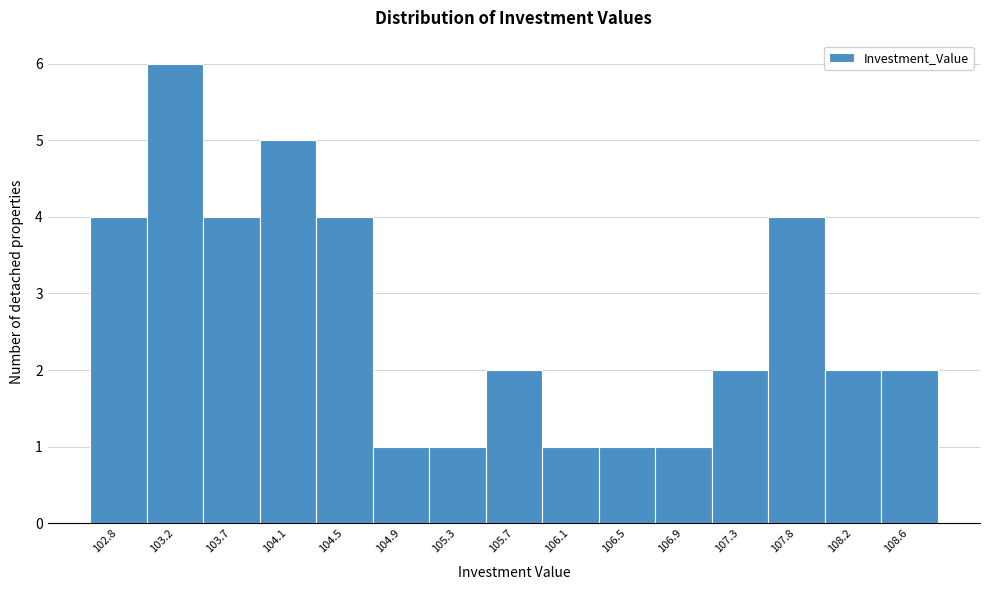

Reading left to right, list every bar in this chart as the range it spans on the x-axis followed by its height. Neither the bar edges nor the heights are printed on the chart, so give them approximately, as read against the axes.

102.65 to 103.05: 4
103.05 to 103.45: 6
103.45 to 103.85: 4
103.85 to 104.25: 5
104.25 to 104.70: 4
104.70 to 105.10: 1
105.10 to 105.50: 1
105.50 to 105.90: 2
105.90 to 106.30: 1
106.30 to 106.75: 1
106.75 to 107.15: 1
107.15 to 107.55: 2
107.55 to 107.95: 4
107.95 to 108.35: 2
108.35 to 108.80: 2